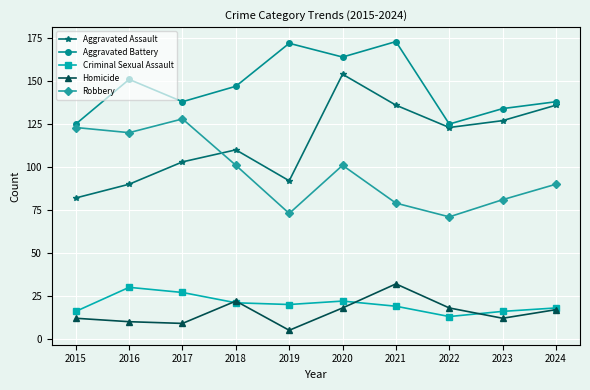

The value of Criminal Sexual Assault at 2024 is 18. True or false?

True